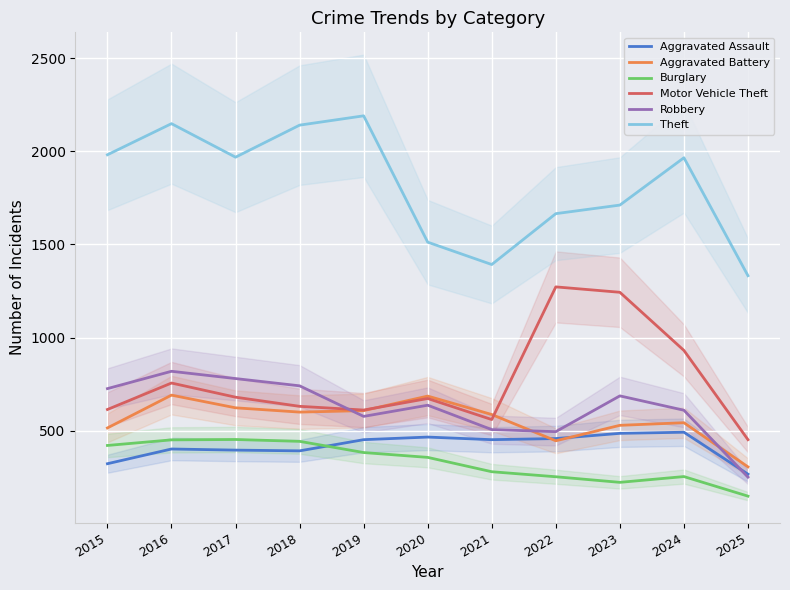

Read the Theft value at 2017.

1968